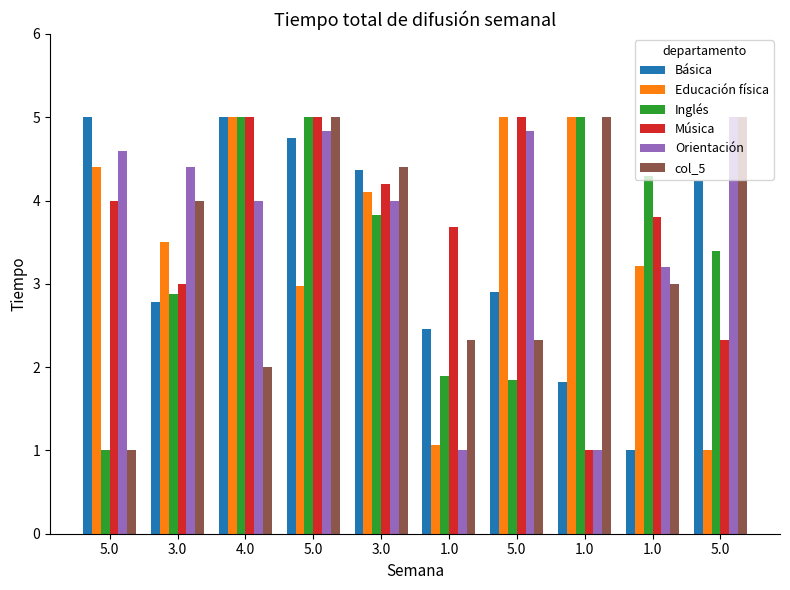

What are all the series names shown in the legend?

Básica, Educación física, Inglés, Música, Orientación, col_5